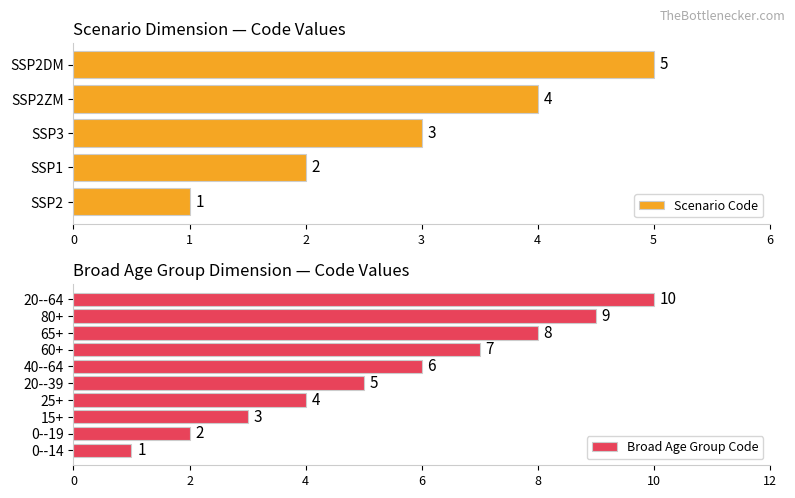

At which category does the chart reach its minimum across all series?

SSP2